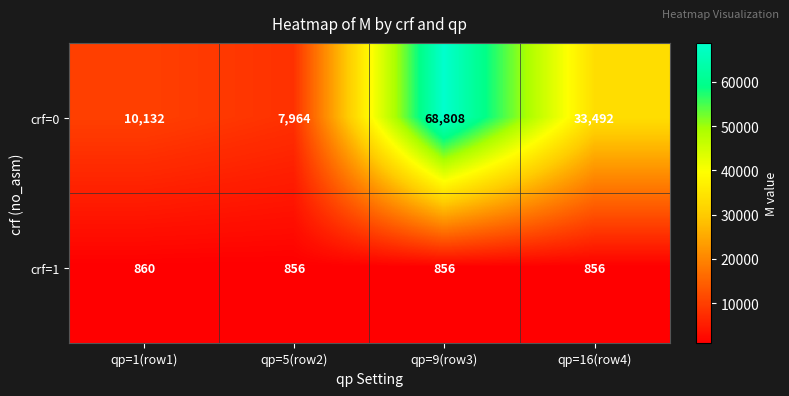

Is it true that crf=1 equals 856 at qp=5(row2)?

True